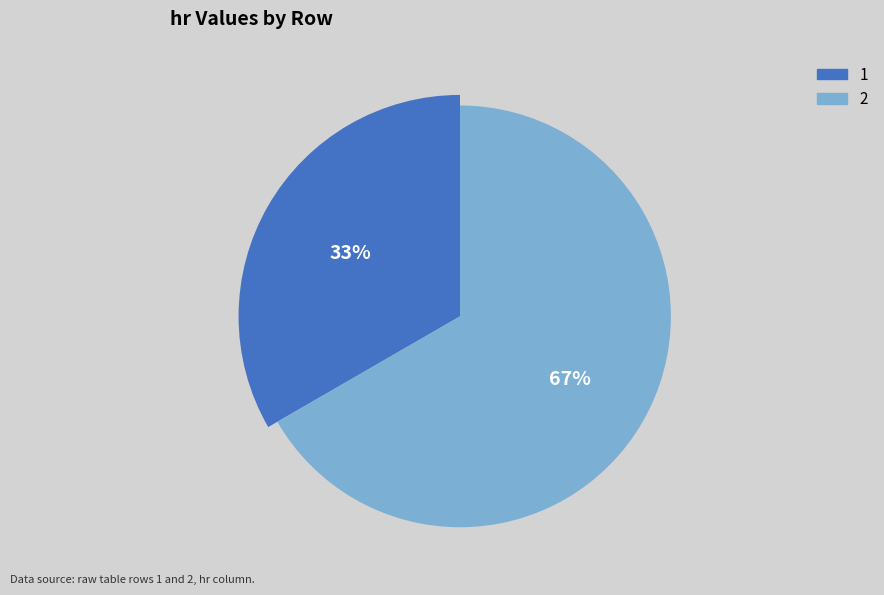

To the nearest percent, what percentage of the pie is 1?

33%